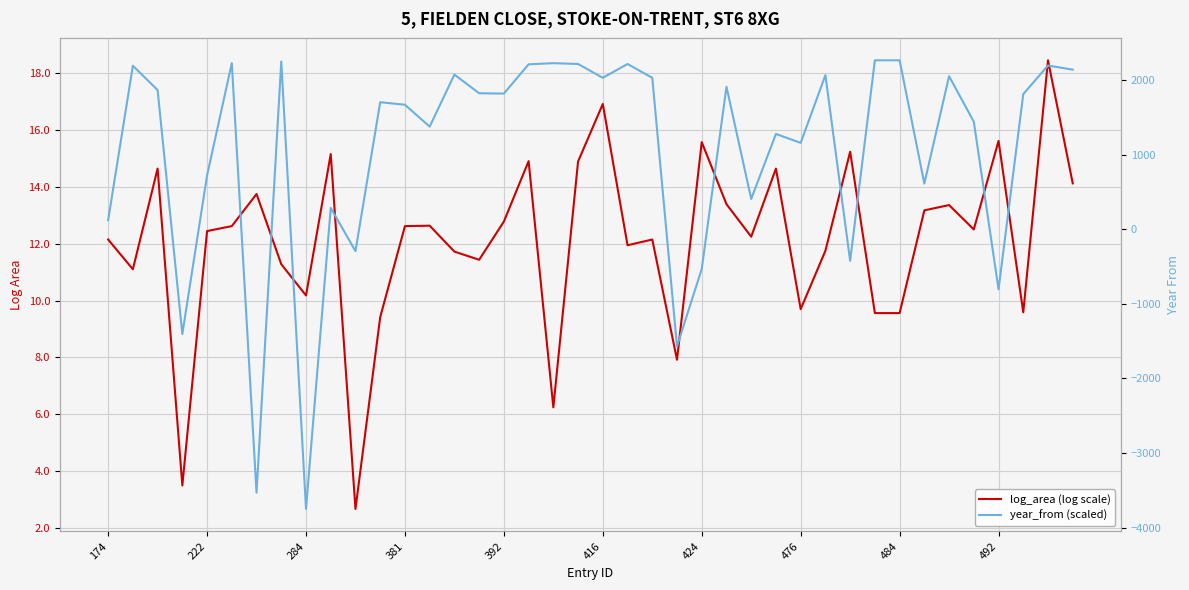

The log_area (log scale) series shows 21.7 at 424. True or false?

False